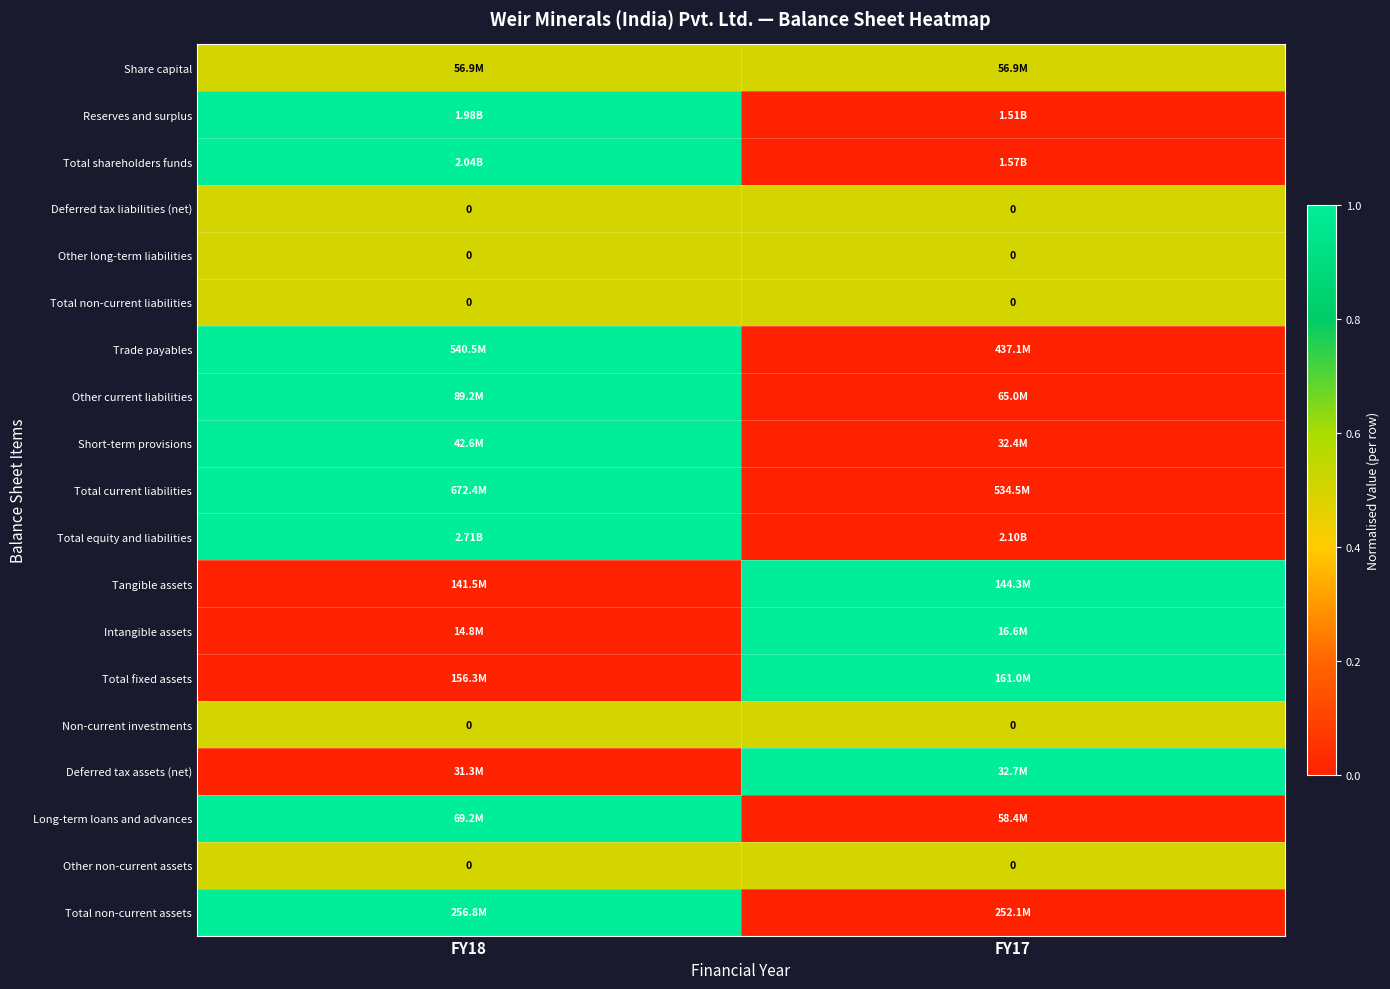

What is the sum of all Total current liabilities values?

1.0